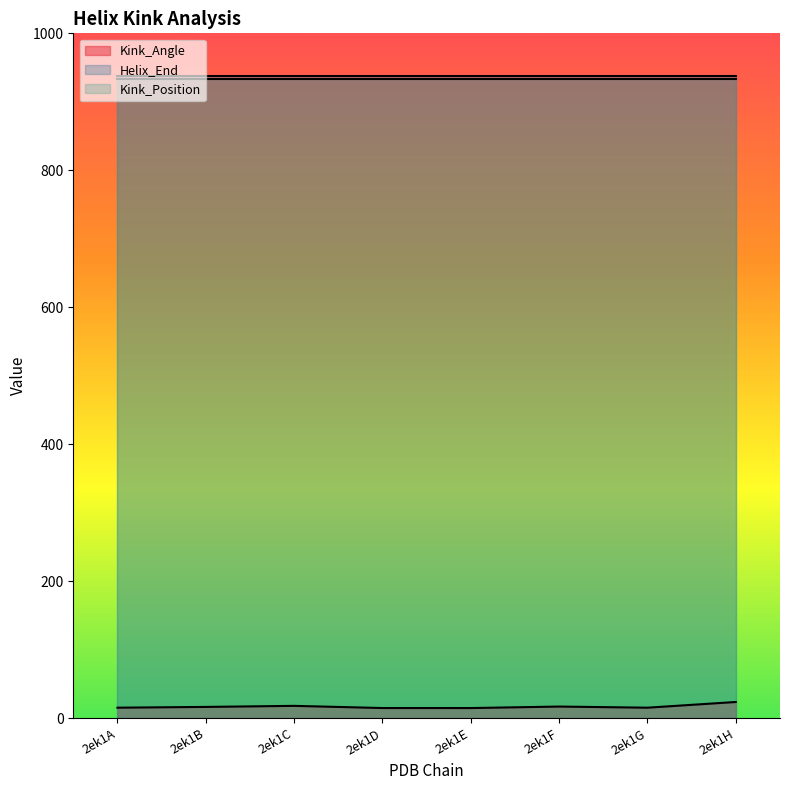

Reading left to right, extract all data points from this chart.

Kink_Angle: 2ek1A=15.1	2ek1B=16.2	2ek1C=17.8	2ek1D=14.6	2ek1E=14.6	2ek1F=16.7	2ek1G=15.1	2ek1H=23.4
Helix_End: 2ek1A=938.0	2ek1B=938.0	2ek1C=938.0	2ek1D=938.0	2ek1E=938.0	2ek1F=938.0	2ek1G=938.0	2ek1H=938.0
Kink_Position: 2ek1A=933.0	2ek1B=933.0	2ek1C=933.0	2ek1D=933.0	2ek1E=933.0	2ek1F=933.0	2ek1G=933.0	2ek1H=933.0